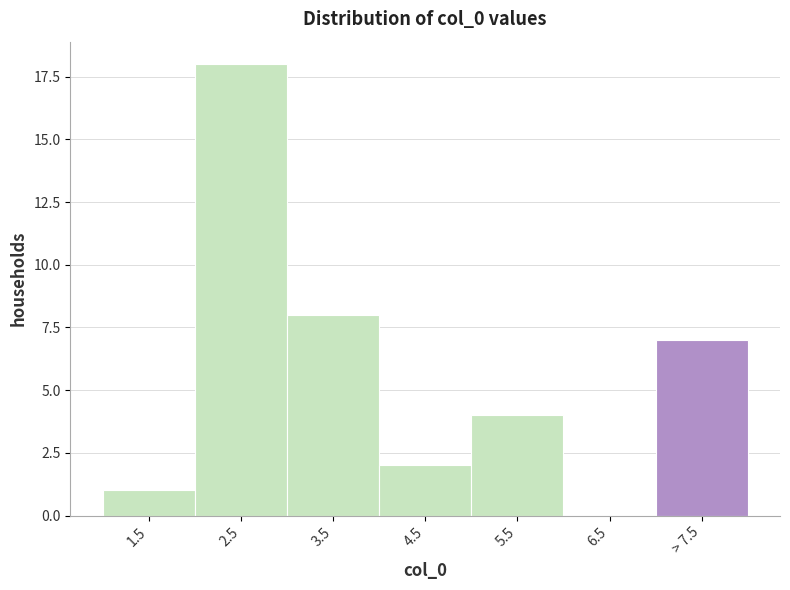

Reading left to right, what are all the values shown in this chart?

1.5=1	2.5=18	3.5=8	4.5=2	5.5=4	6.5=0	> 7.5=7